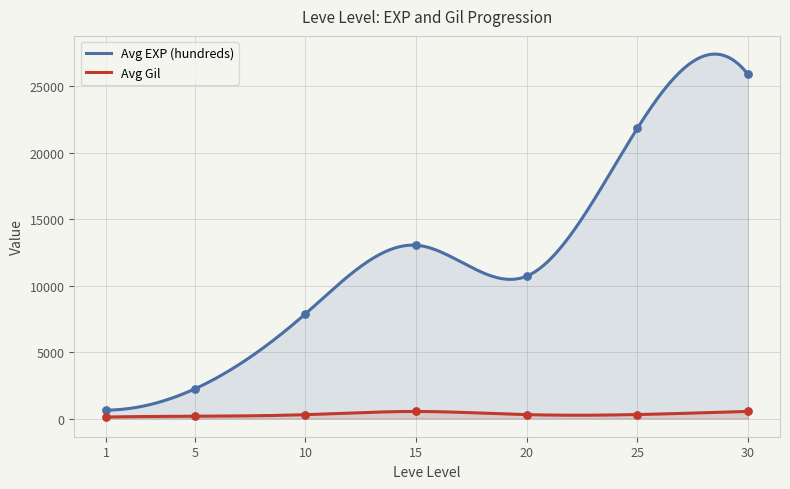

Which series reaches the minimum Y coordinate?

Avg Gil